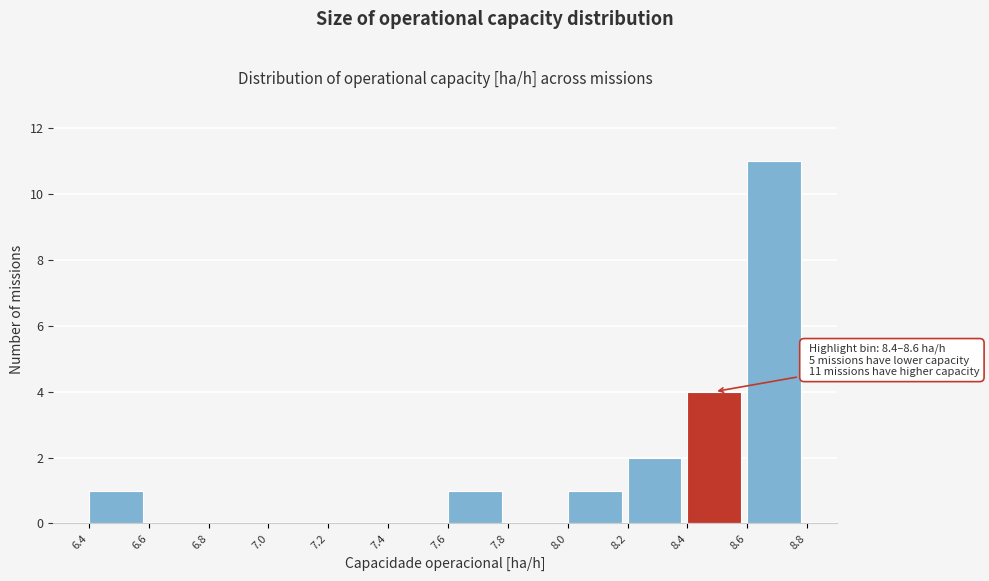

Which range on the x-axis has the tallest bar?

8.6 to 8.8